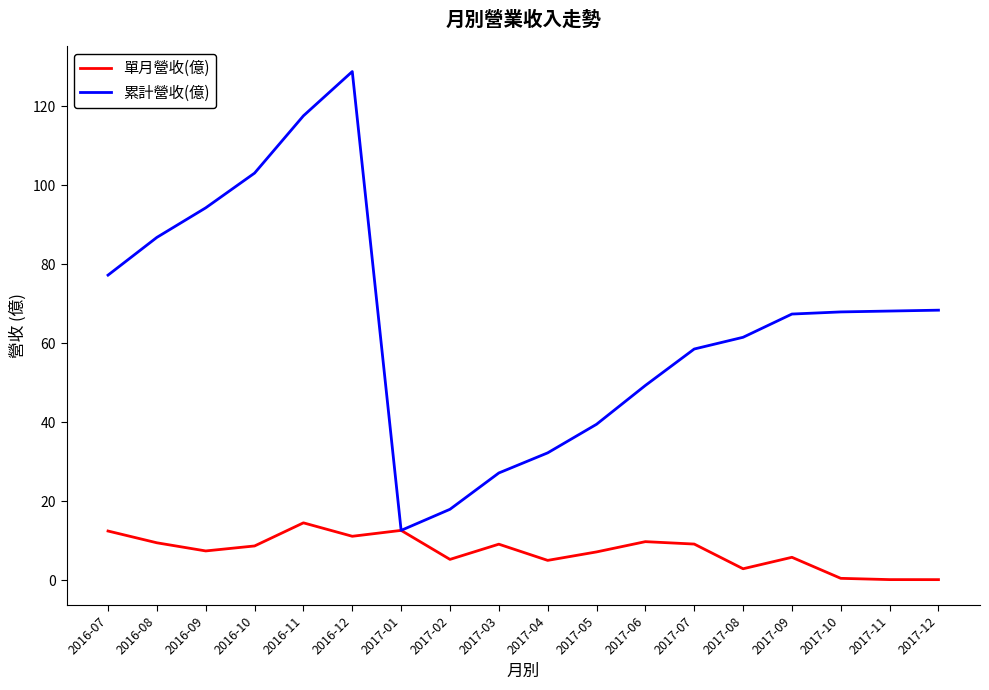

At 2017-07, list the series in order from largest to smallest.

累計營收(億), 單月營收(億)